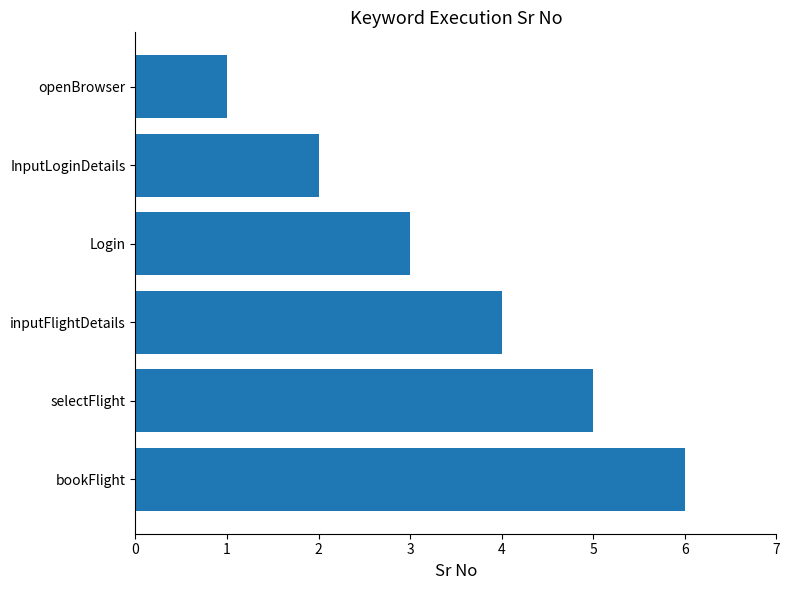

What position from the top is inputFlightDetails?

4